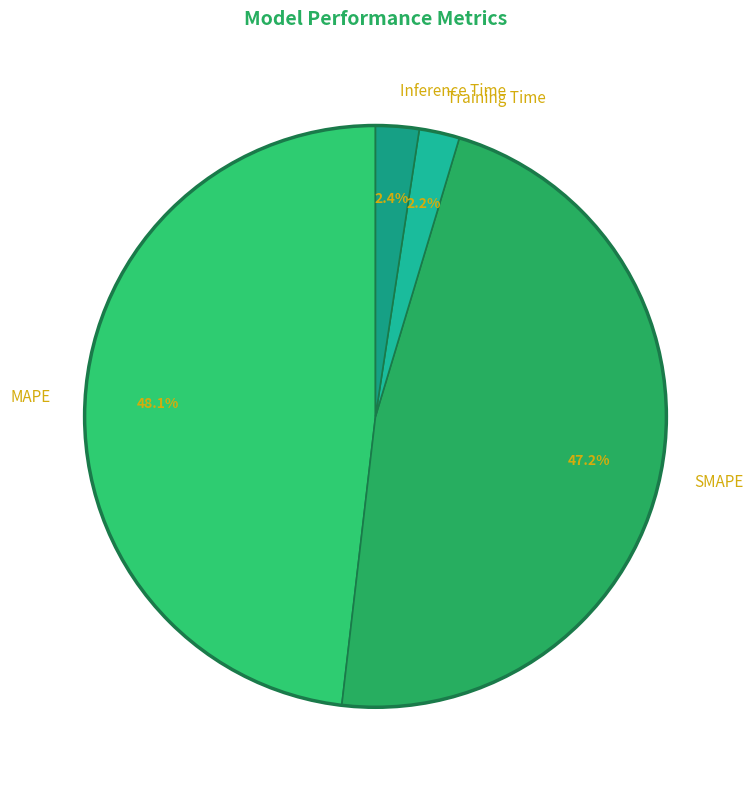

True or false: SMAPE accounts for 47% of the total.

True